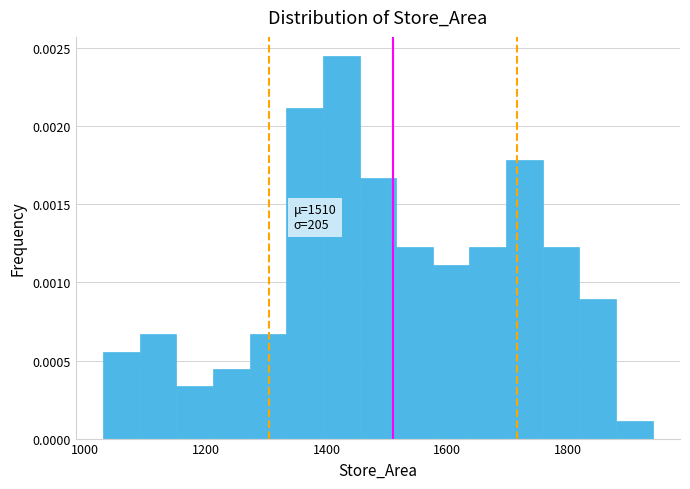

Around what value on the x-axis is the tallest bar? Give the approximate position of its centre, as read against the axis.

1420